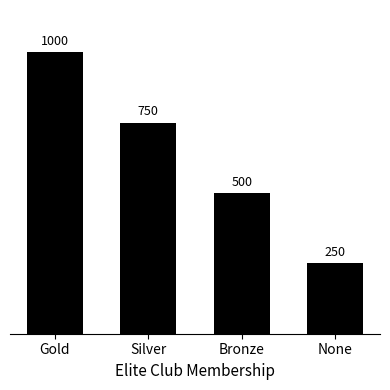

What is the average value?

625